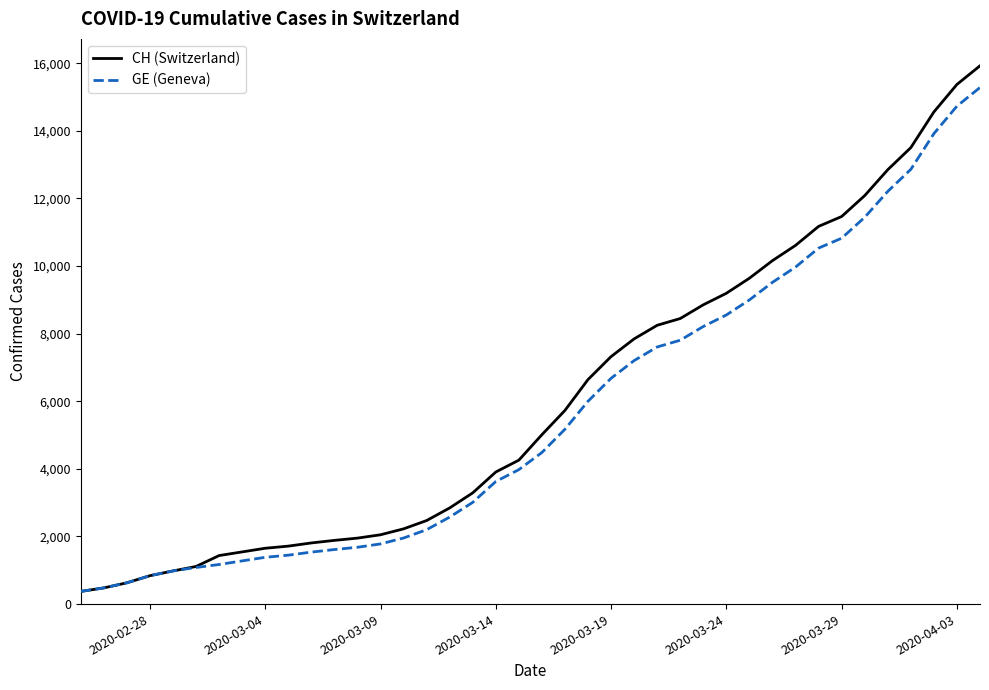

What is the minimum value shown in the chart?

375